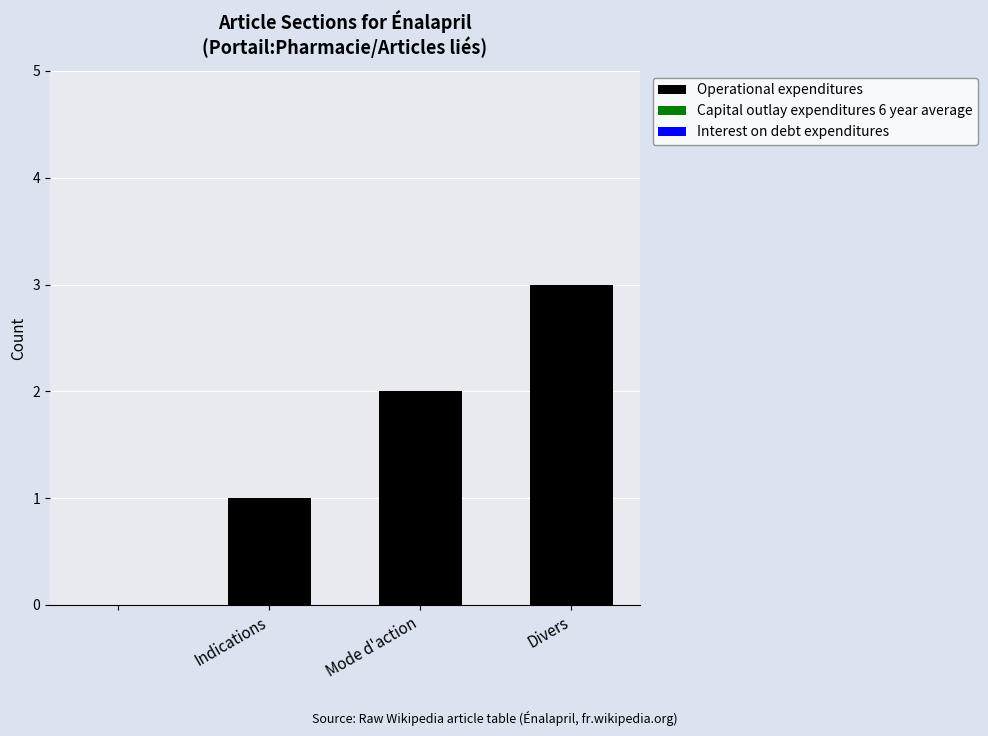

What is the sum of all values?

6